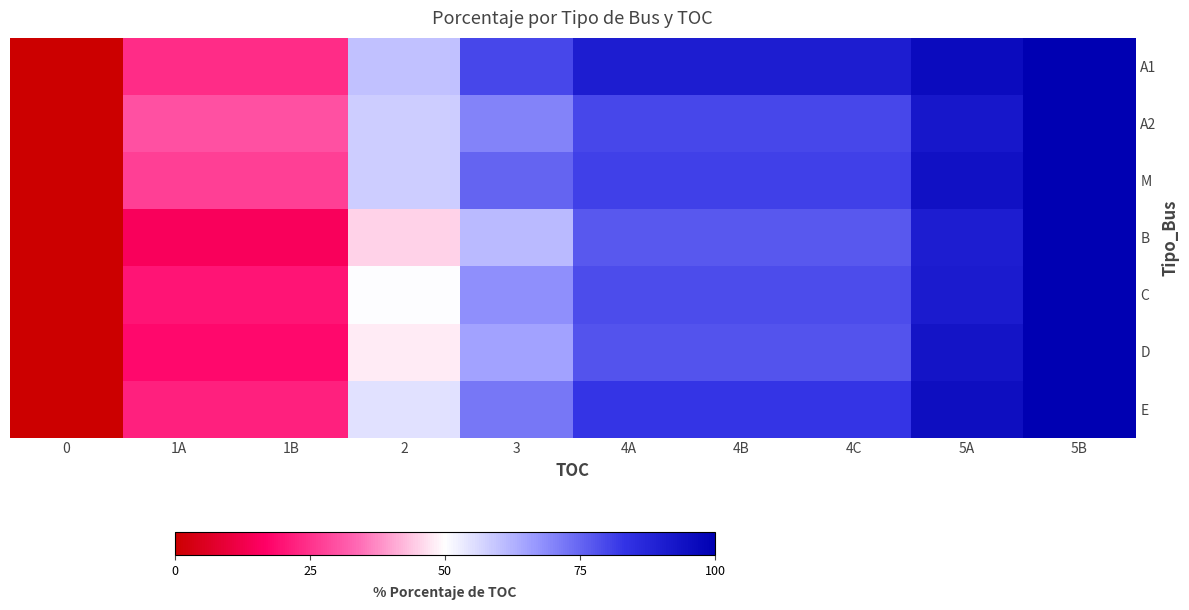

Count the number of data series in this chart.

7